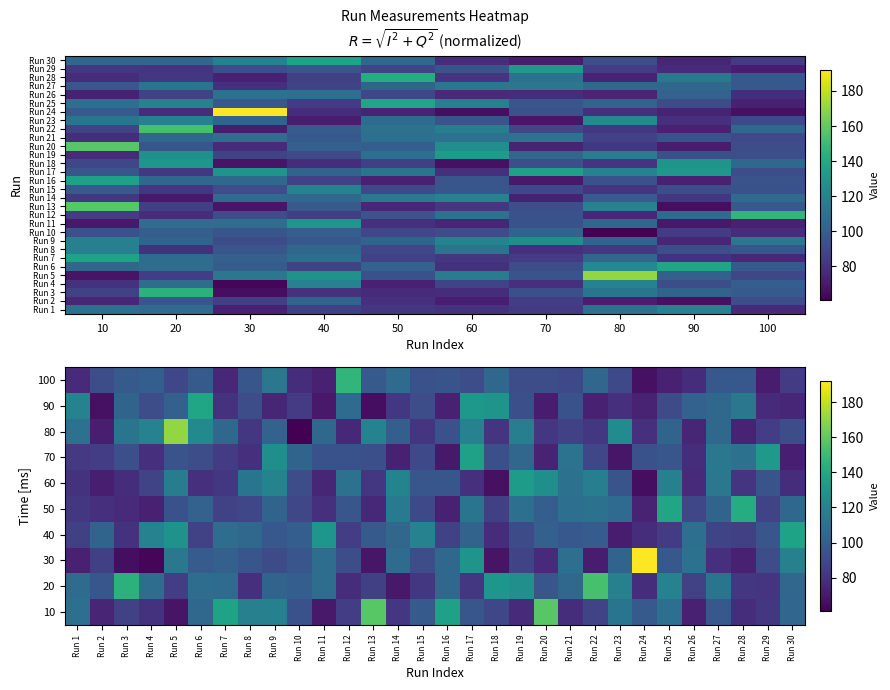

Is it true that Run 30 equals 31 at 70?

False